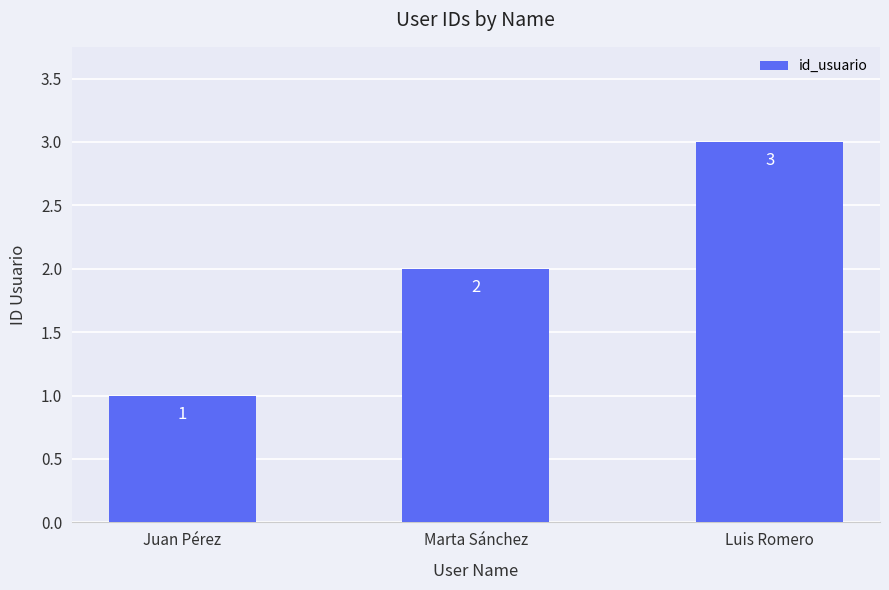

Between Juan Pérez and Luis Romero, which is larger?

Luis Romero